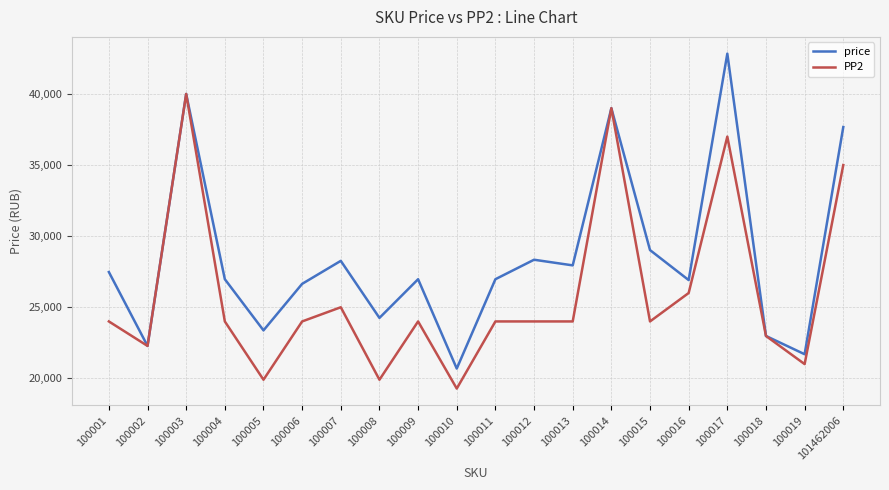

How many lines are shown in the chart?

2